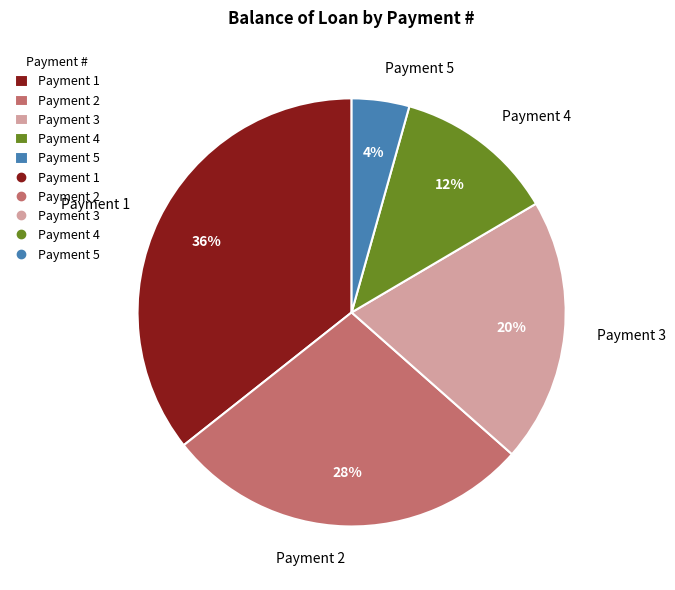

Which category has the smallest portion of the pie?

Payment 5